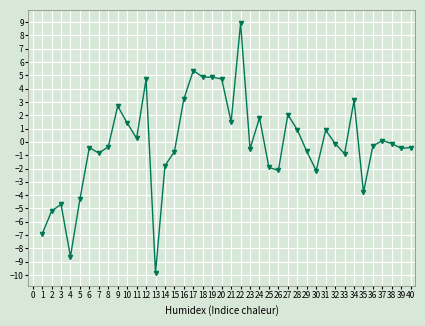

What is the smallest value displayed?

-9.8